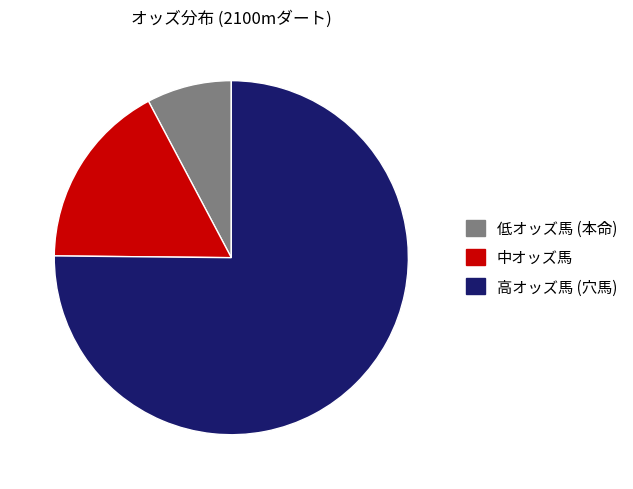

What is the smallest slice in the pie chart?

低オッズ馬 (本命)